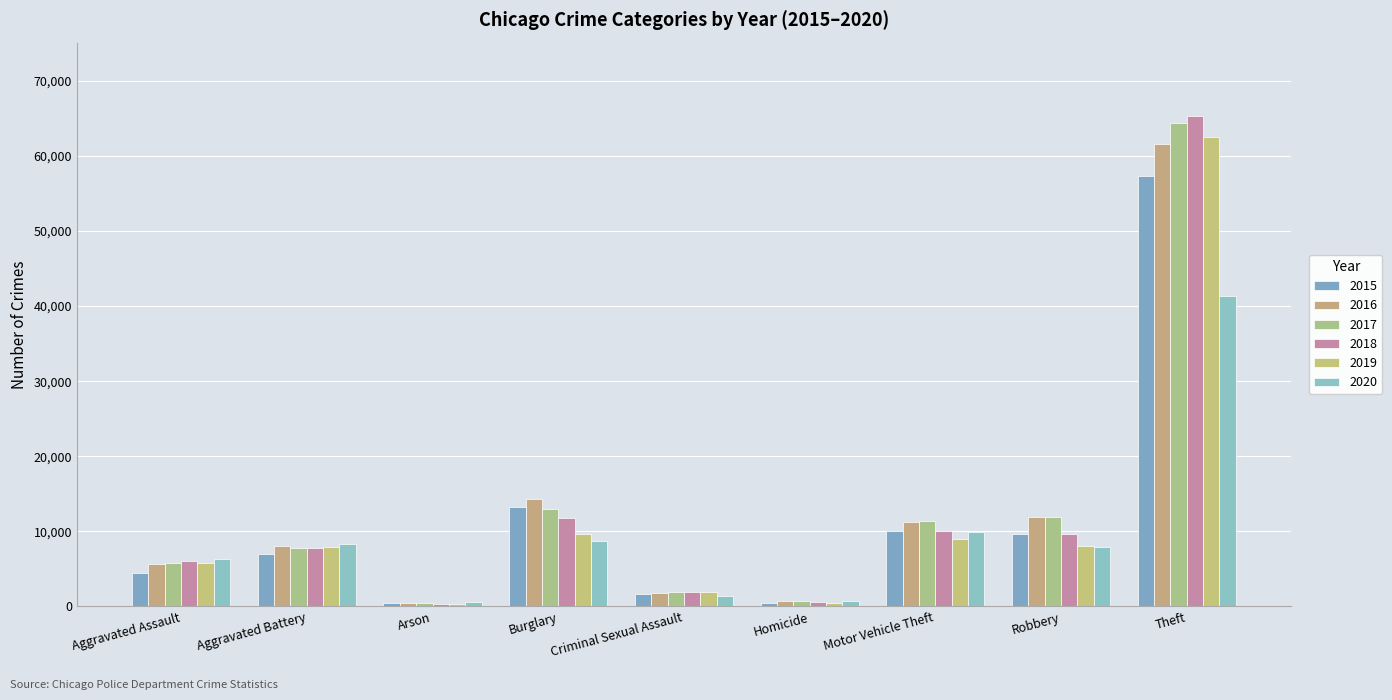

Rank the categories by 2020 value from highest to lowest.

Theft, Motor Vehicle Theft, Burglary, Aggravated Battery, Robbery, Aggravated Assault, Criminal Sexual Assault, Homicide, Arson